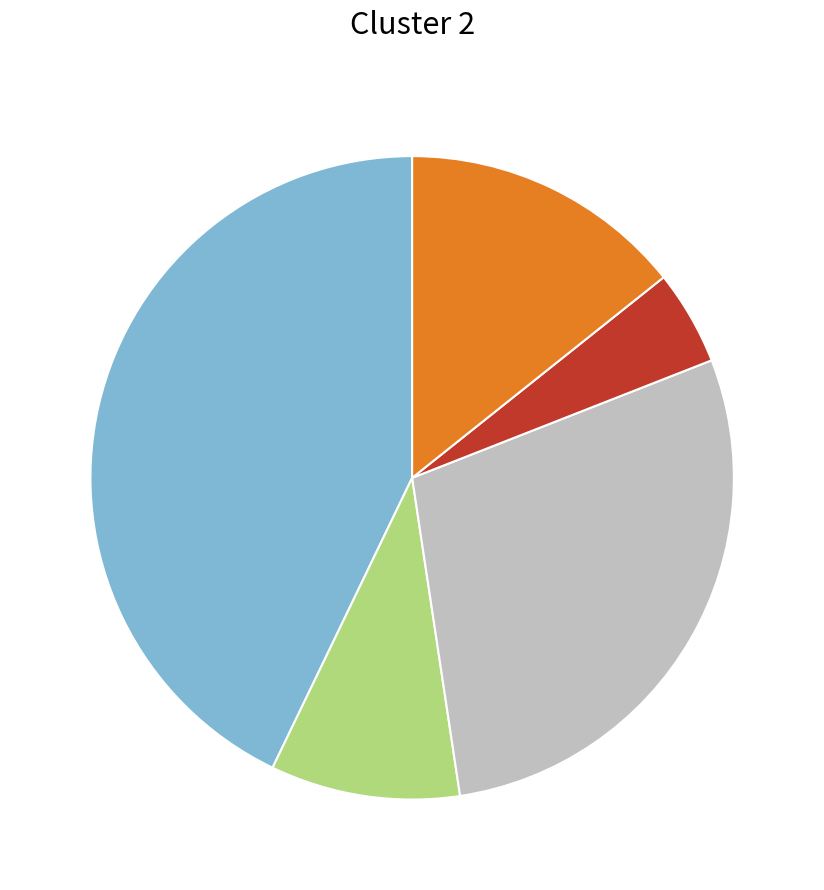

Is there a majority slice in this chart?

No